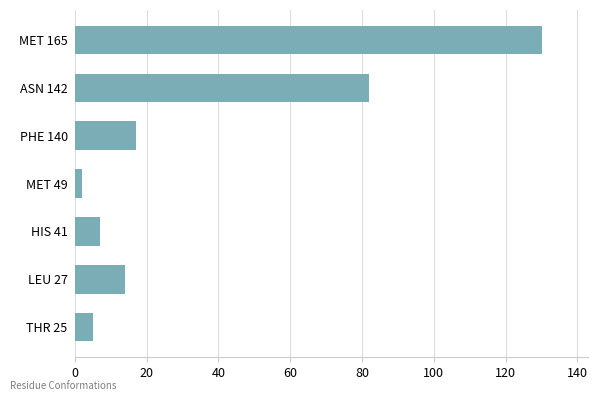

What is the change in value from LEU 27 to MET 165?

+116